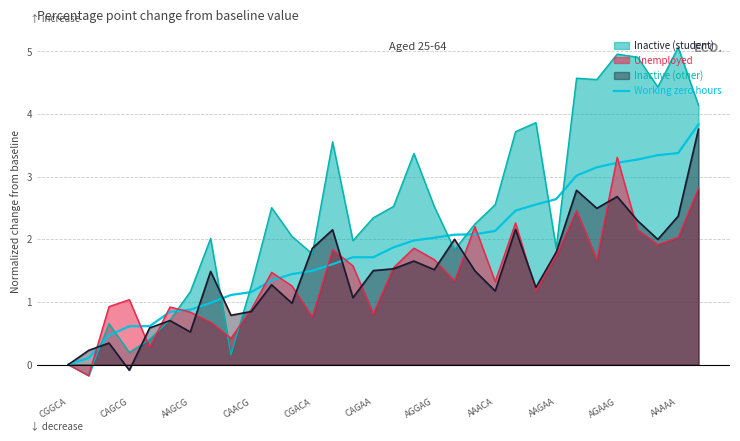

Which series has the largest range (max minus min)?

Inactive (student)